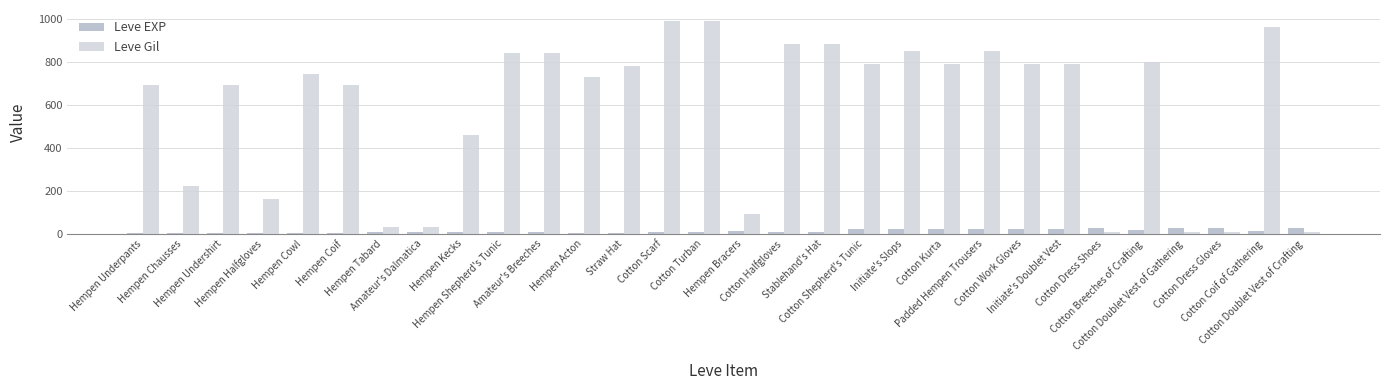

What is the sum of all Leve Gil values?

17390